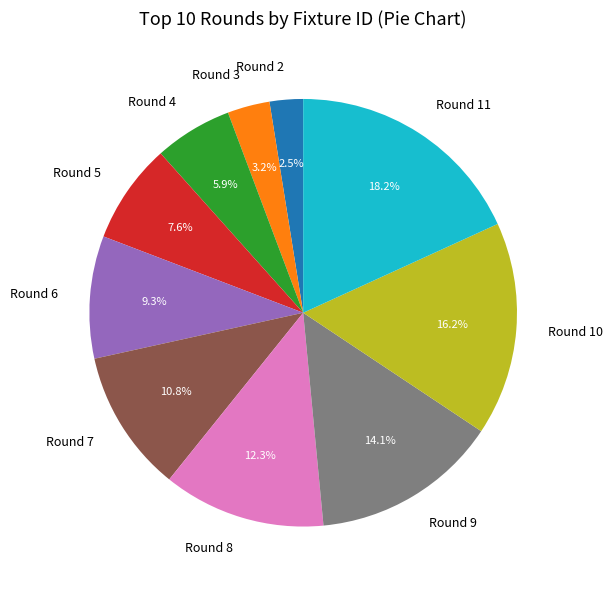

Does any single category account for the majority?

No